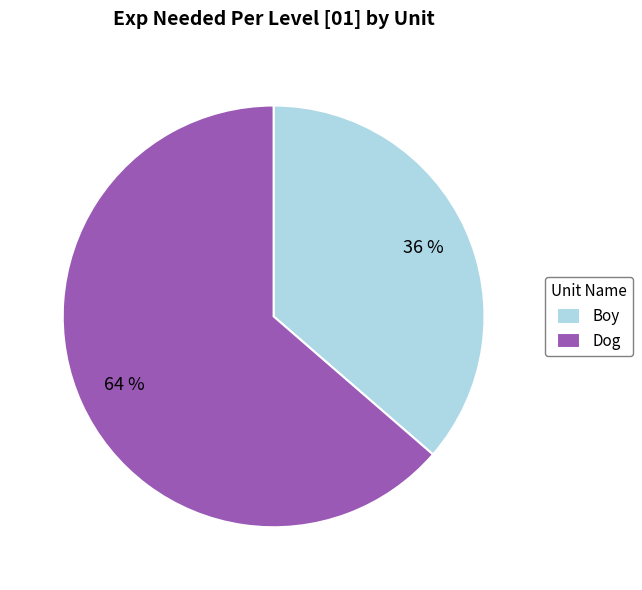

Count the number of slices in the pie.

2